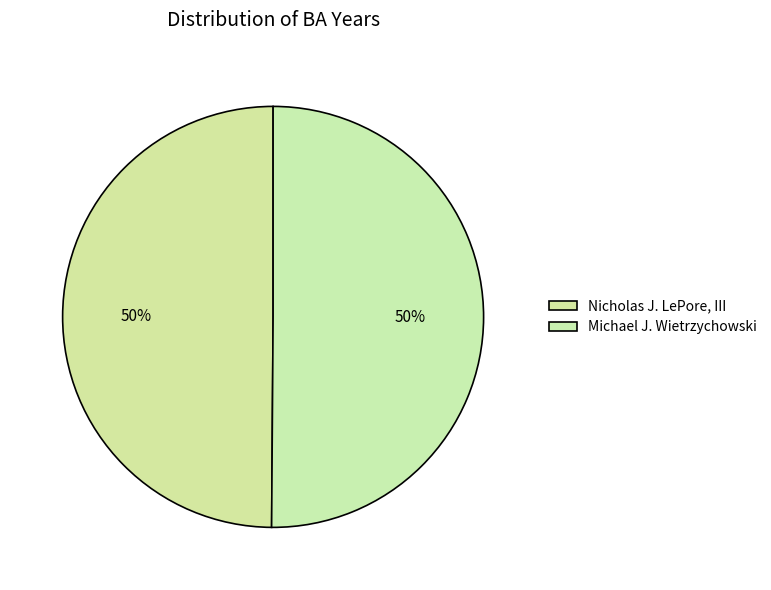

Which category has the smallest portion of the pie?

Nicholas J. LePore, III